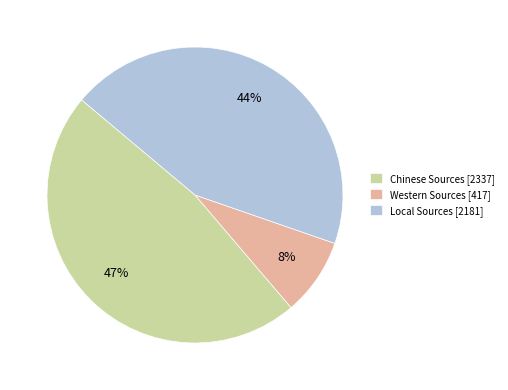

How many segments does this pie chart have?

3